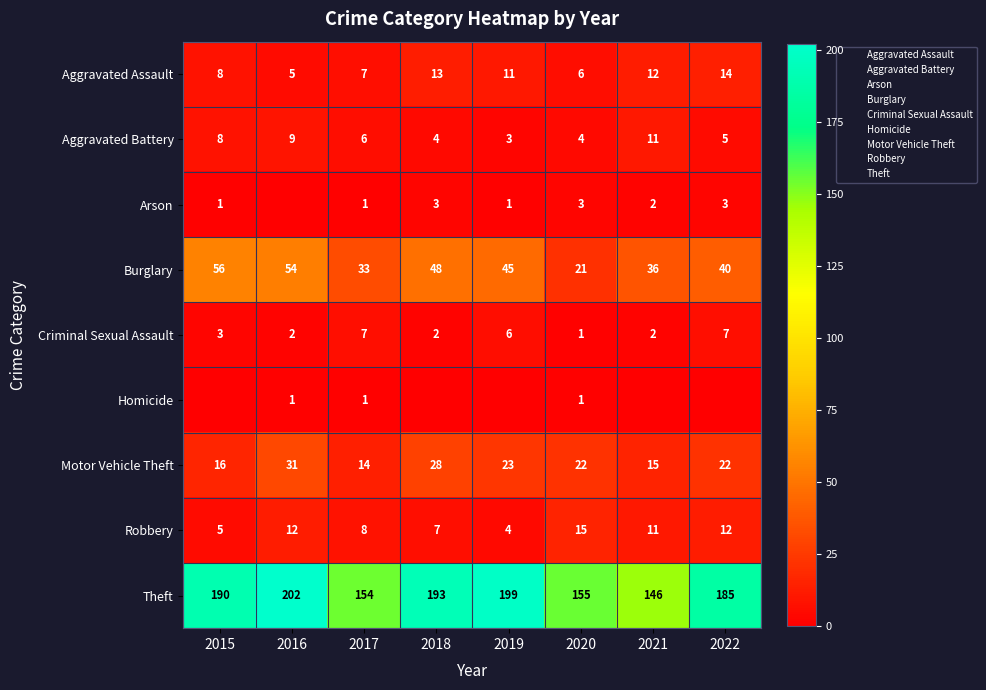

At which label does Burglary reach its minimum?

2020